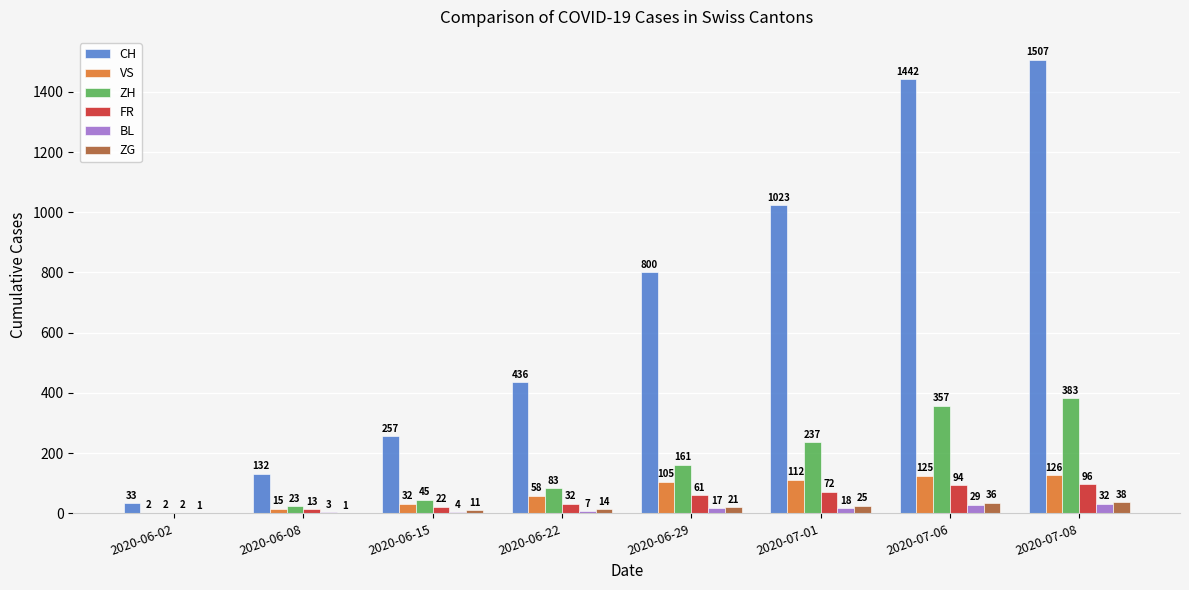

What is the average value of the BL series?

14